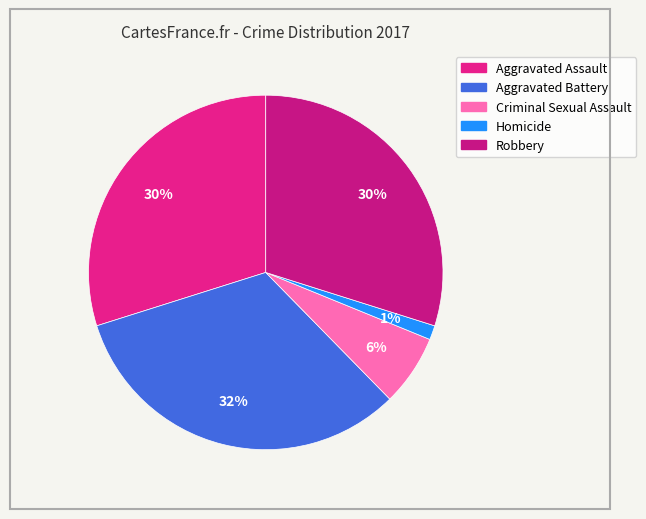

Which slice is the smallest?

Homicide